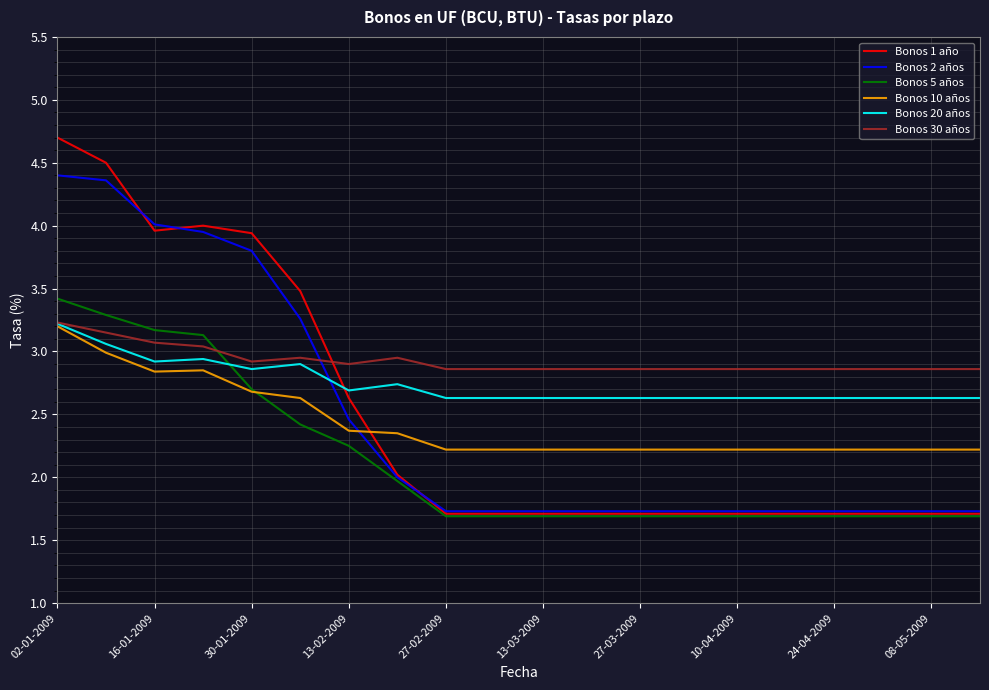

What is the maximum value for Bonos 30 años?

3.2